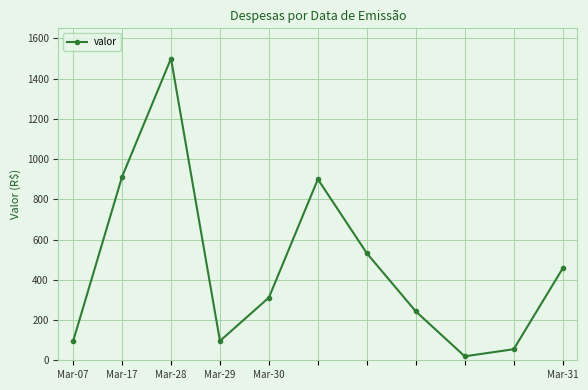

What is the average value?

465.5